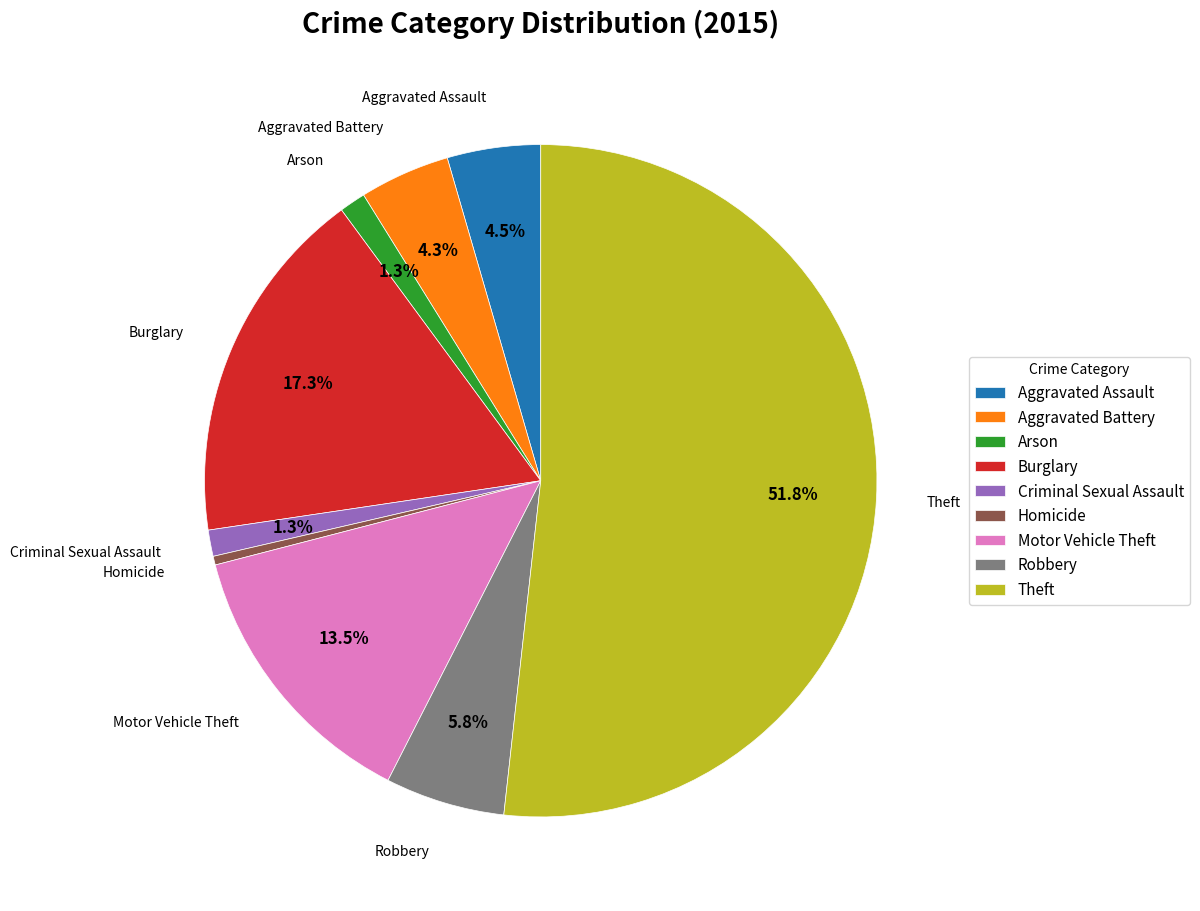

Do Aggravated Assault and Theft together represent more than half of the pie?

Yes